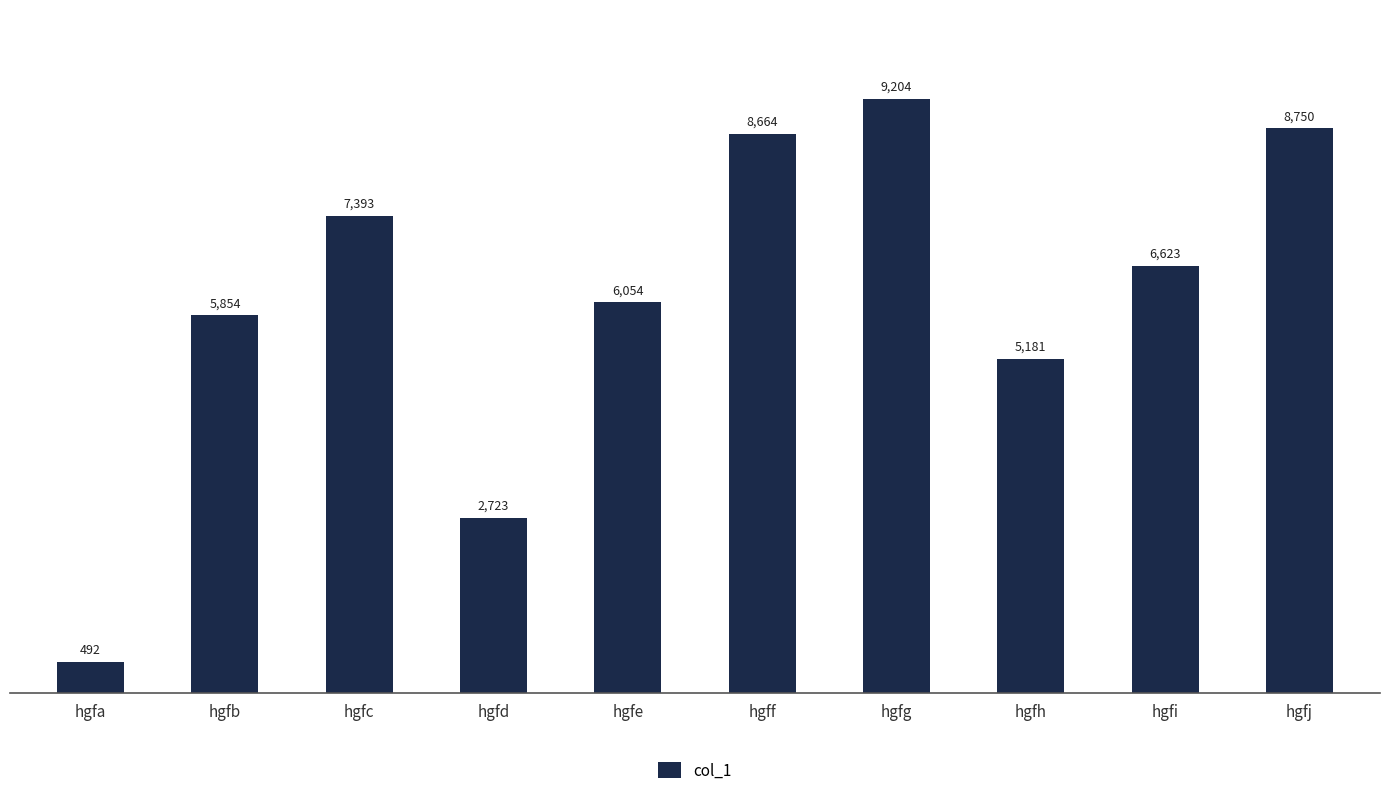

At which category does the chart reach its peak across all series?

hgfg